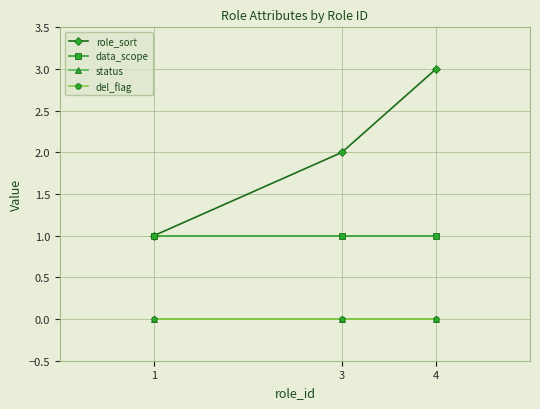

How many lines are shown in the chart?

4